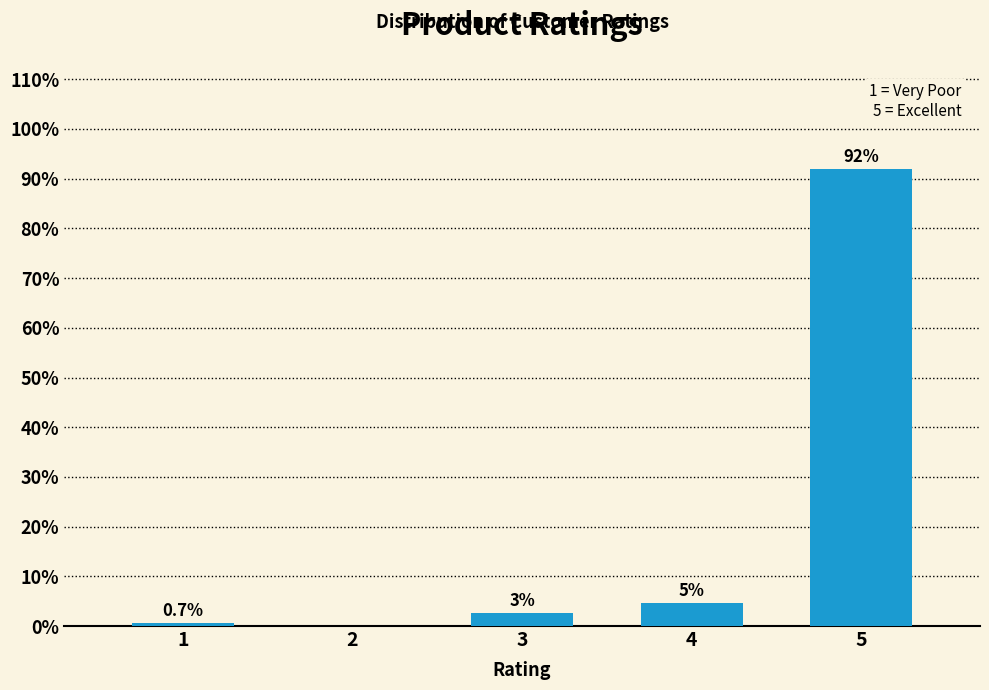

Between 4 and 1, which is larger?

4